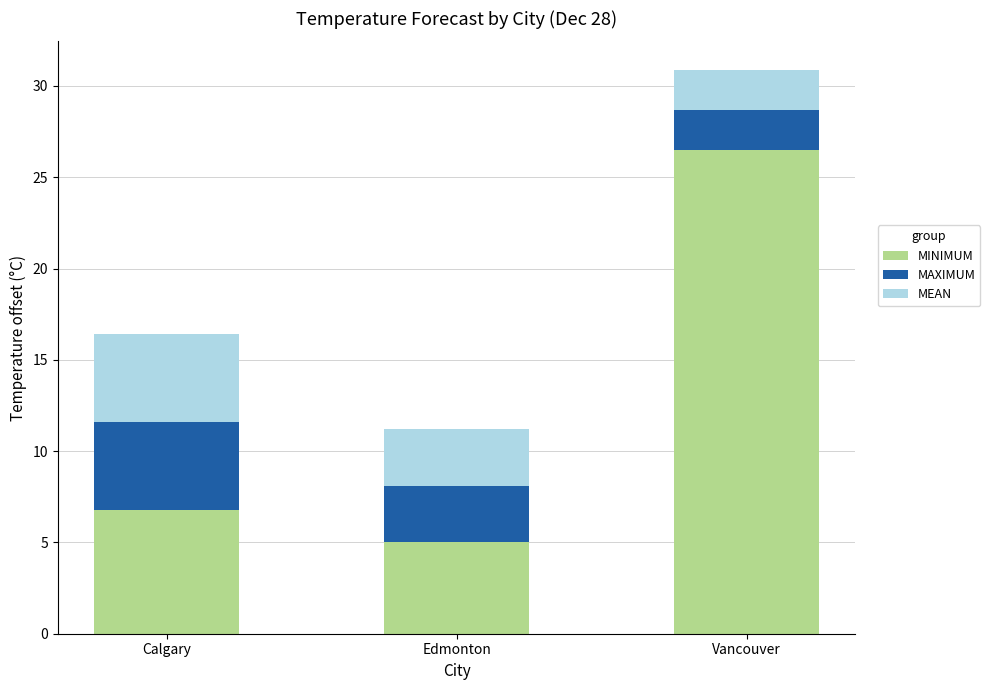

What is the total value across all series at Edmonton?

11.2